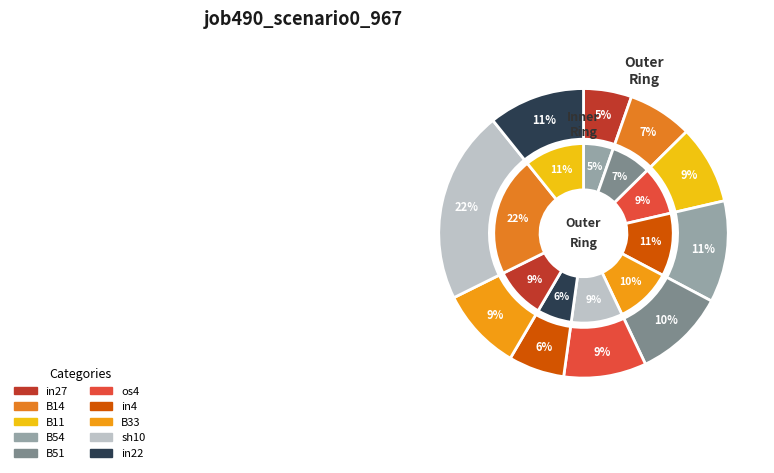

The sh10 slice represents 22% of the pie. True or false?

True